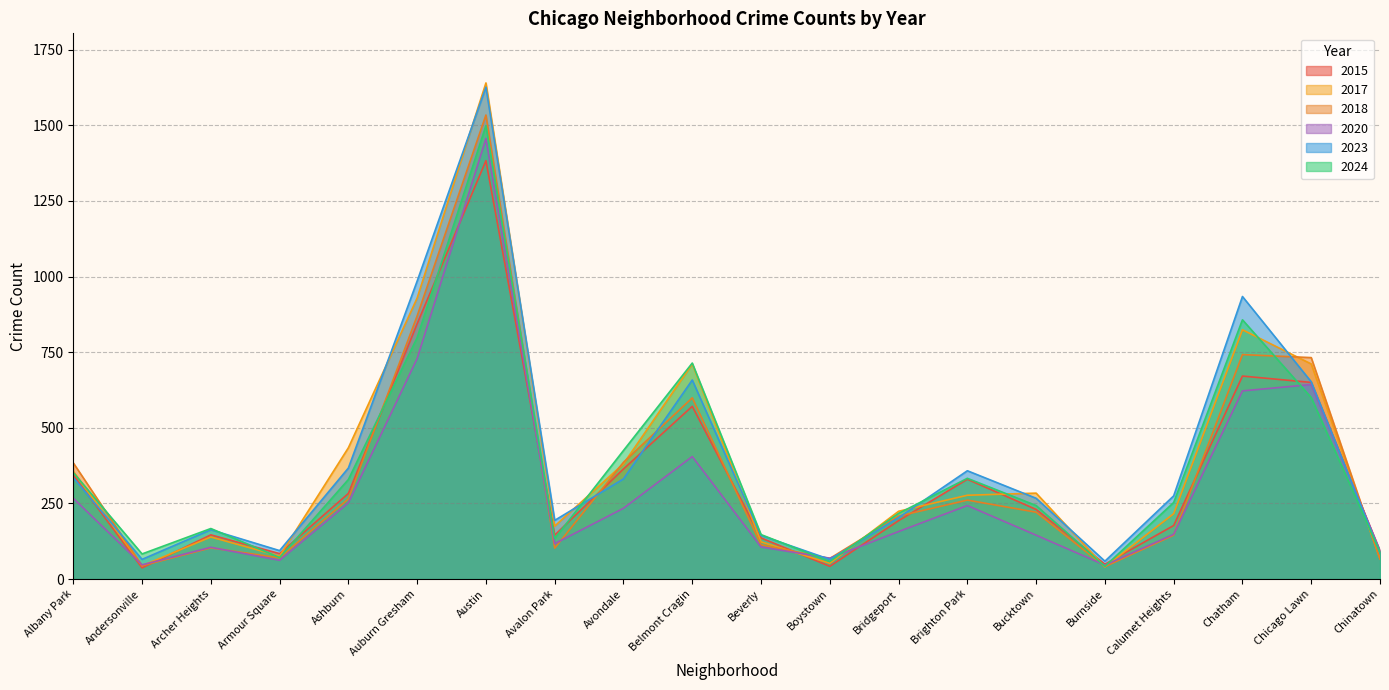

How many times do 2023 and 2024 cross each other?

6